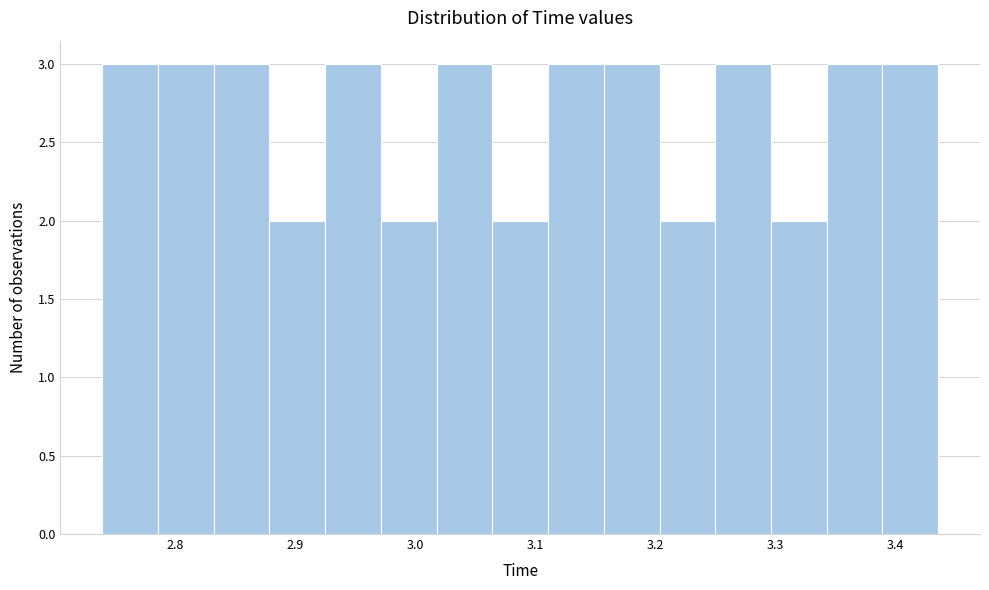

Reading left to right, transcribe this chart: for each bar, give the range it covers on the x-axis and its height. Neither the bar edges nor the heights are printed on the chart, so give them approximately, as read against the axes.

2.74 to 2.79: 3
2.79 to 2.83: 3
2.83 to 2.88: 3
2.88 to 2.92: 2
2.92 to 2.97: 3
2.97 to 3.02: 2
3.02 to 3.06: 3
3.06 to 3.11: 2
3.11 to 3.16: 3
3.16 to 3.20: 3
3.20 to 3.25: 2
3.25 to 3.30: 3
3.30 to 3.34: 2
3.34 to 3.39: 3
3.39 to 3.44: 3